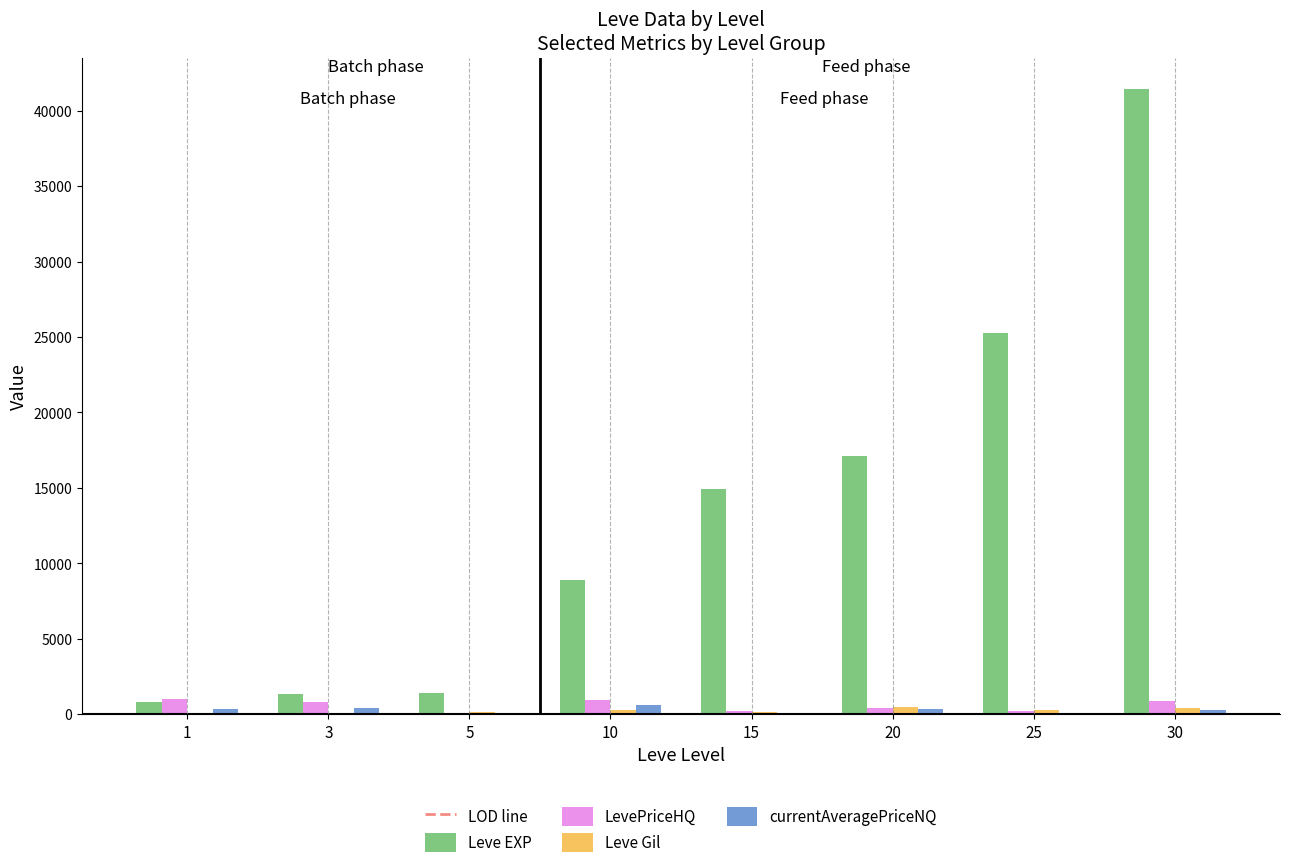

What is the difference between the Leve Gil values at 1 and 20?

372.0